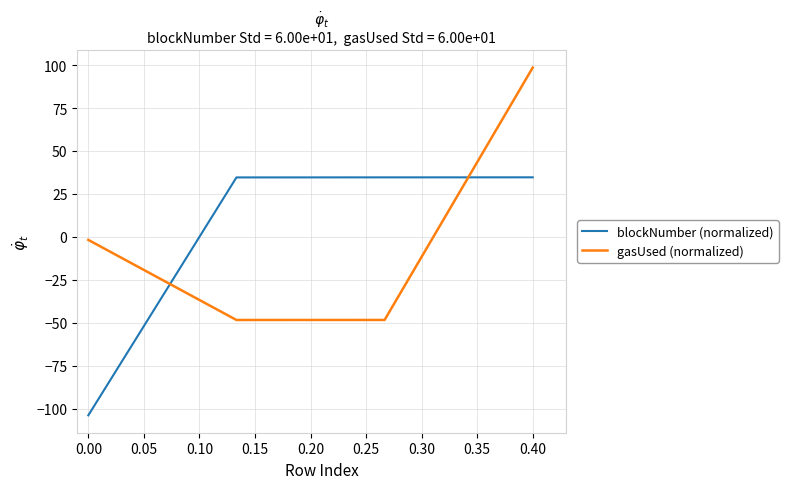

What is the maximum value shown in the chart?

98.6